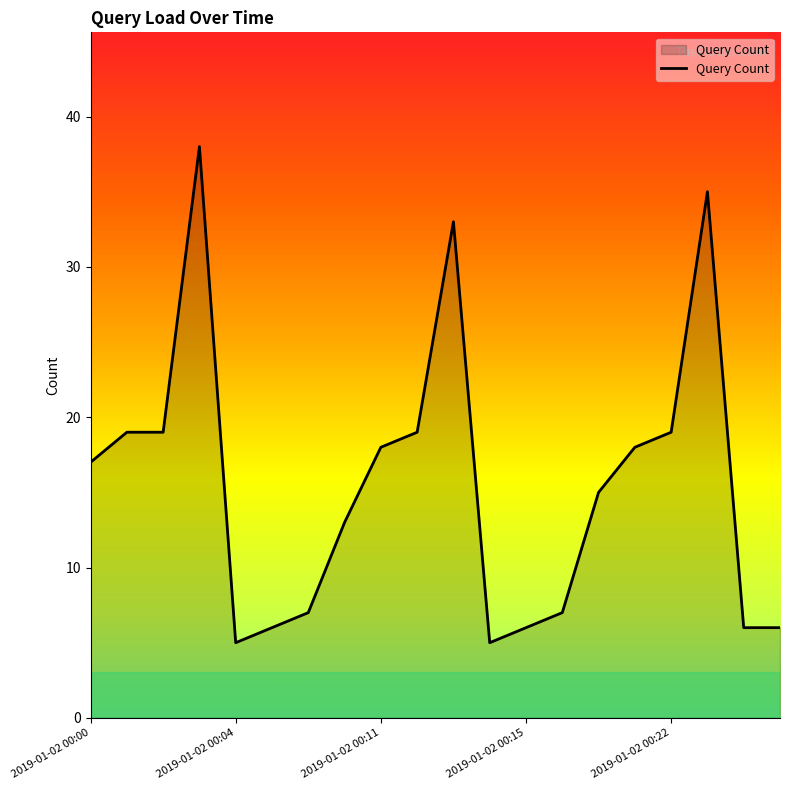

Reading left to right, list all the values displayed in this chart.

17	19	19	38	5	6	7	13	18	19	33	5	6	7	15	18	19	35	6	6